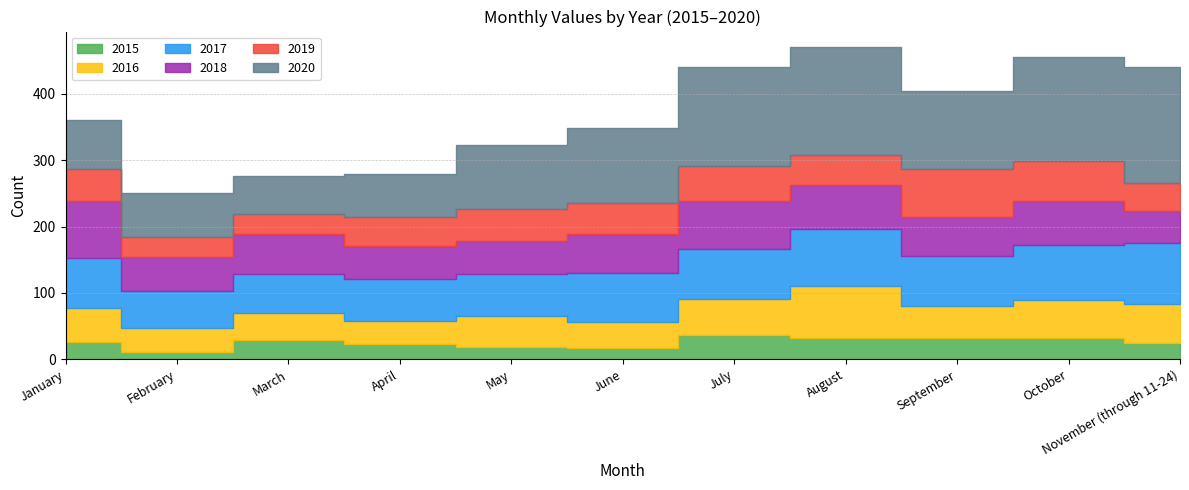

Which category has the lowest value in the 2020 series?

March